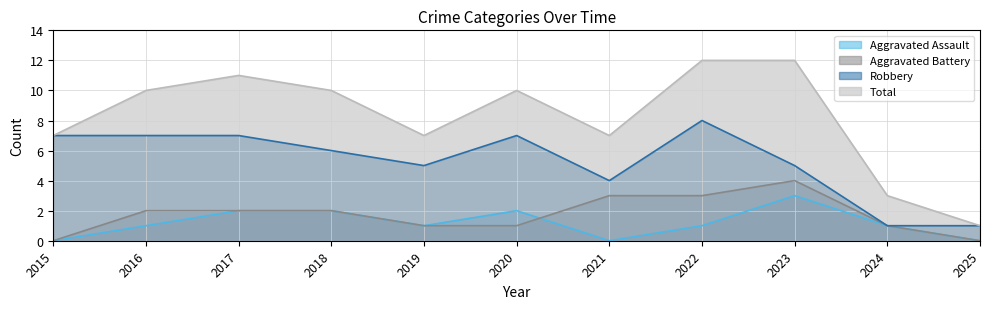

How many lines are shown in the chart?

4